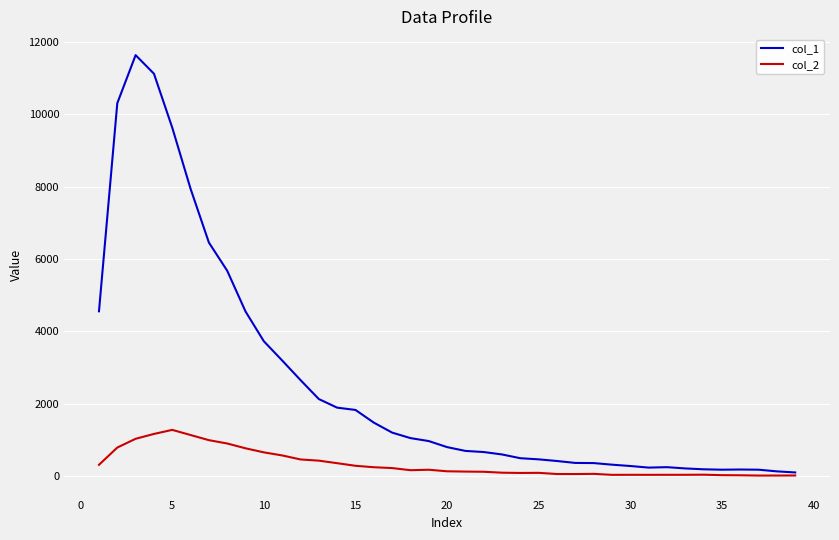

Which series has the widest spread of values?

col_1